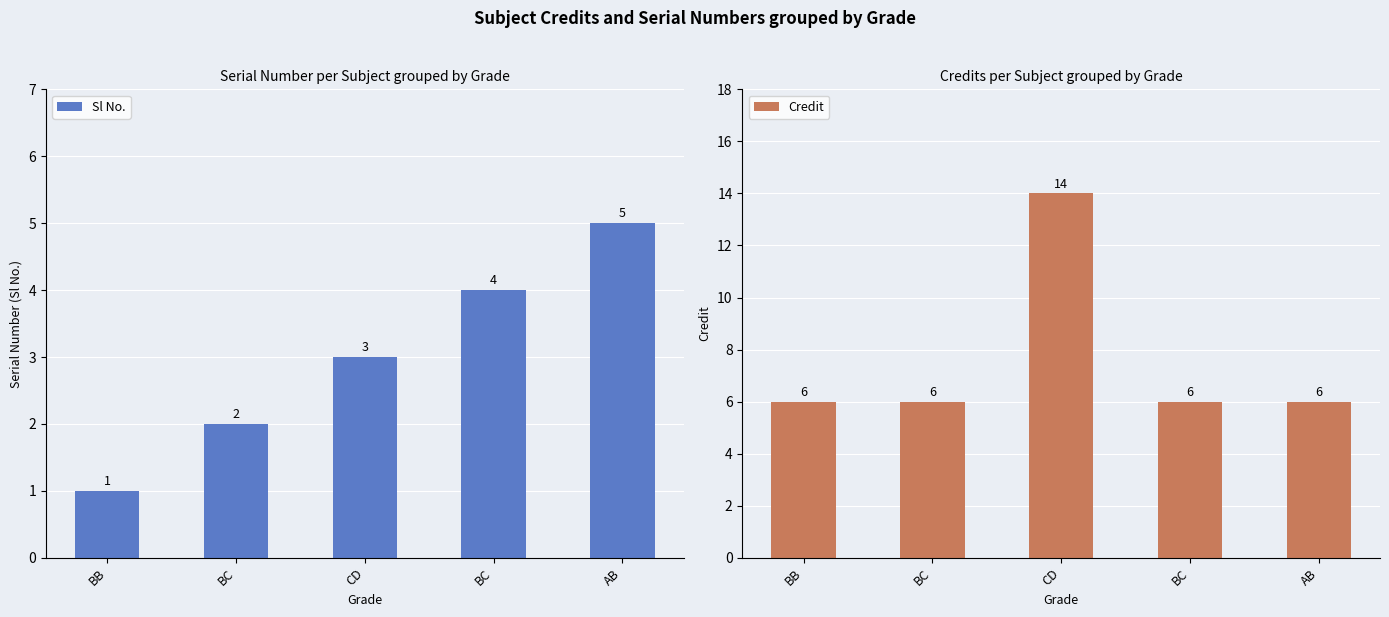

At which category is the sum across all series the highest?

CD